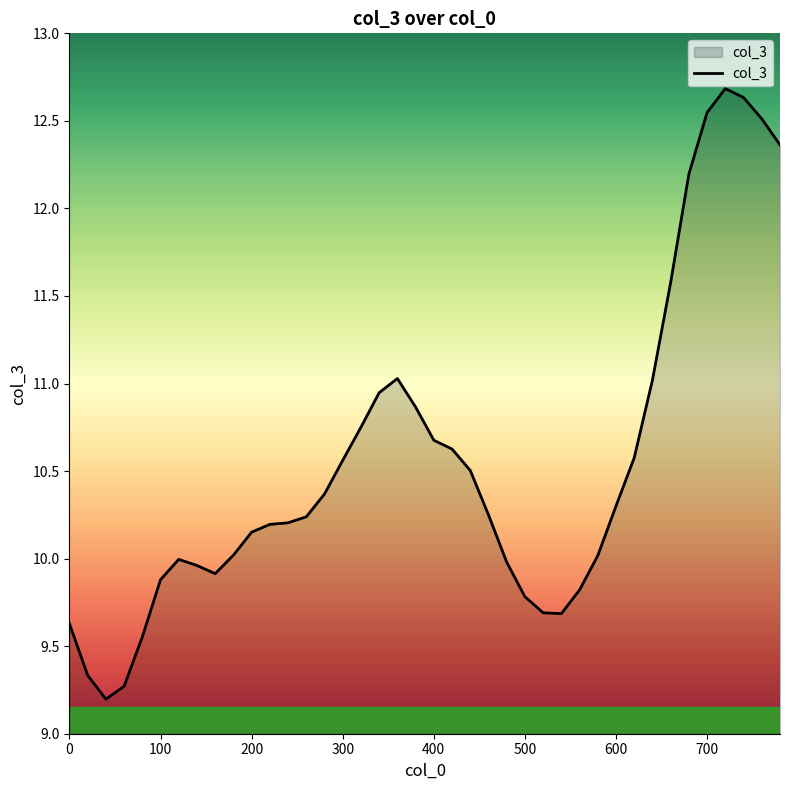

How many lines are shown in the chart?

1